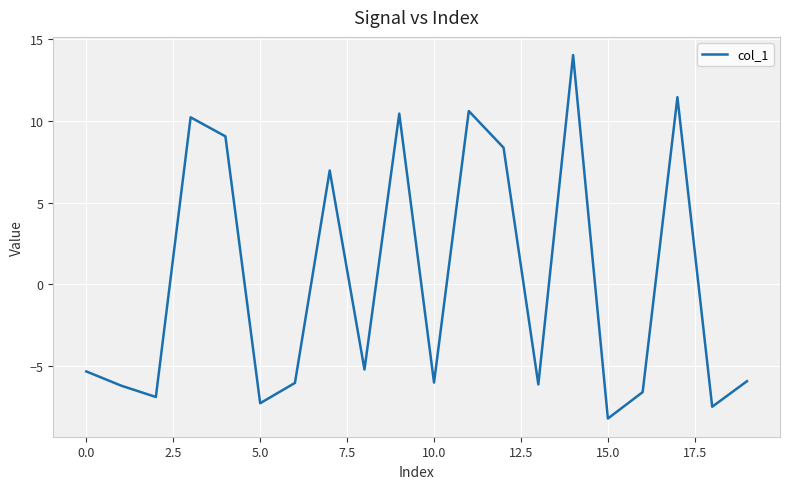

What is the smallest value displayed?

-8.2